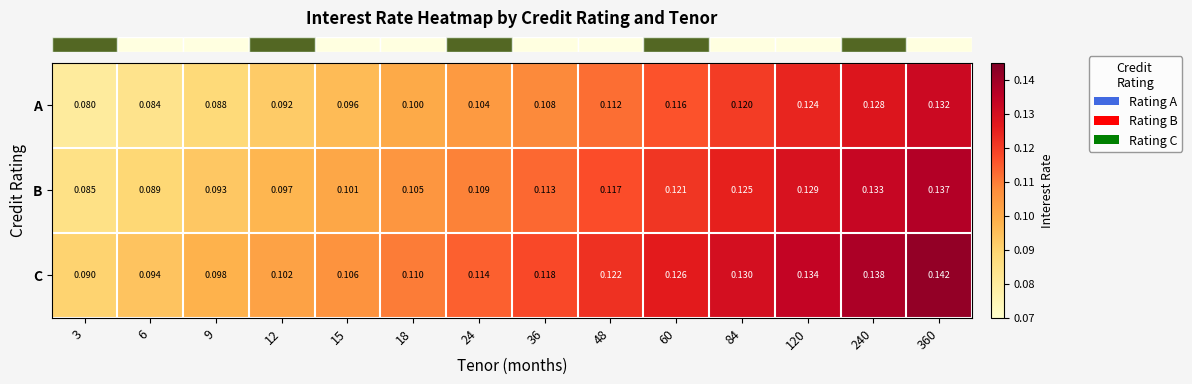

Is the value of B at 36 greater than the value of C at 60?

No